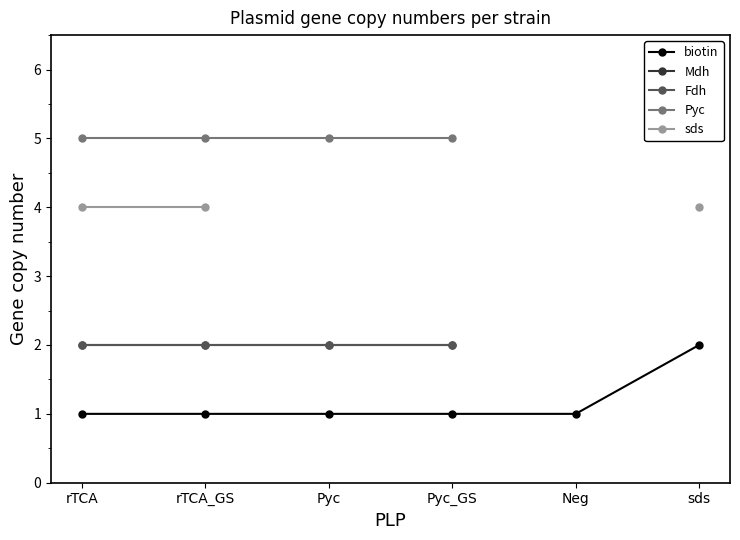

Which has a higher value, rTCA or rTCA_GS?

rTCA